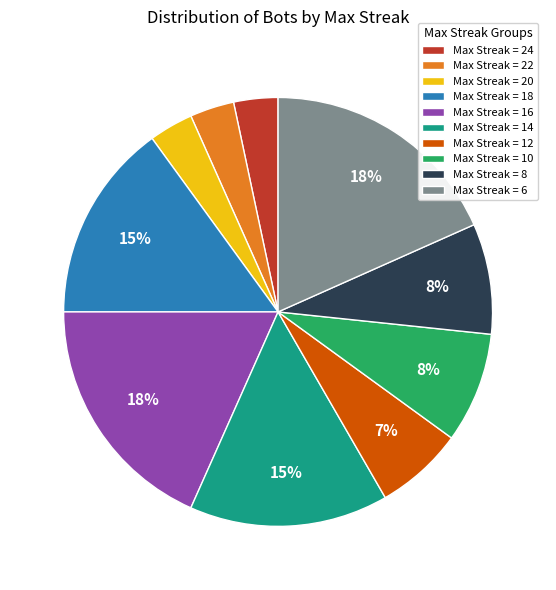

To the nearest percent, what portion does Max Streak = 14 represent?

15%